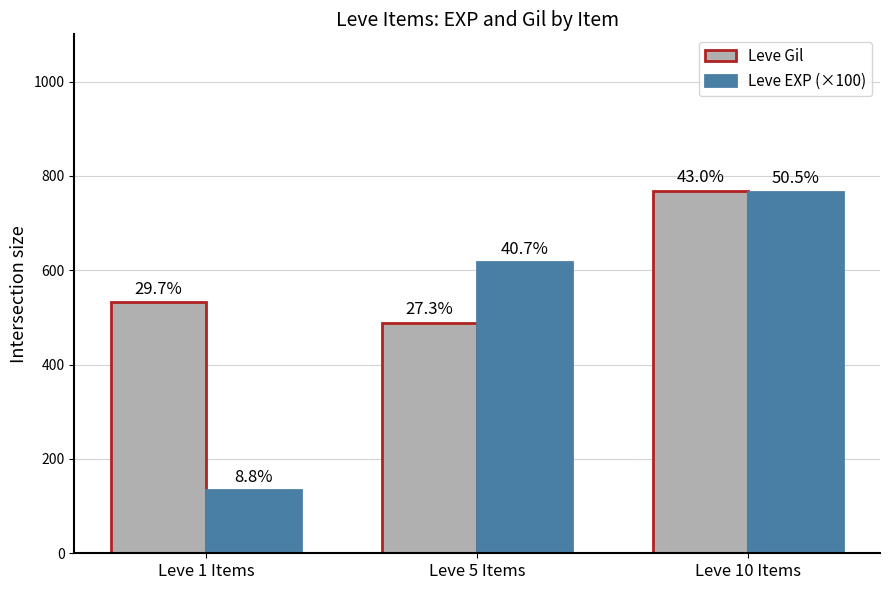

Which series has the largest total across all categories?

Leve Gil